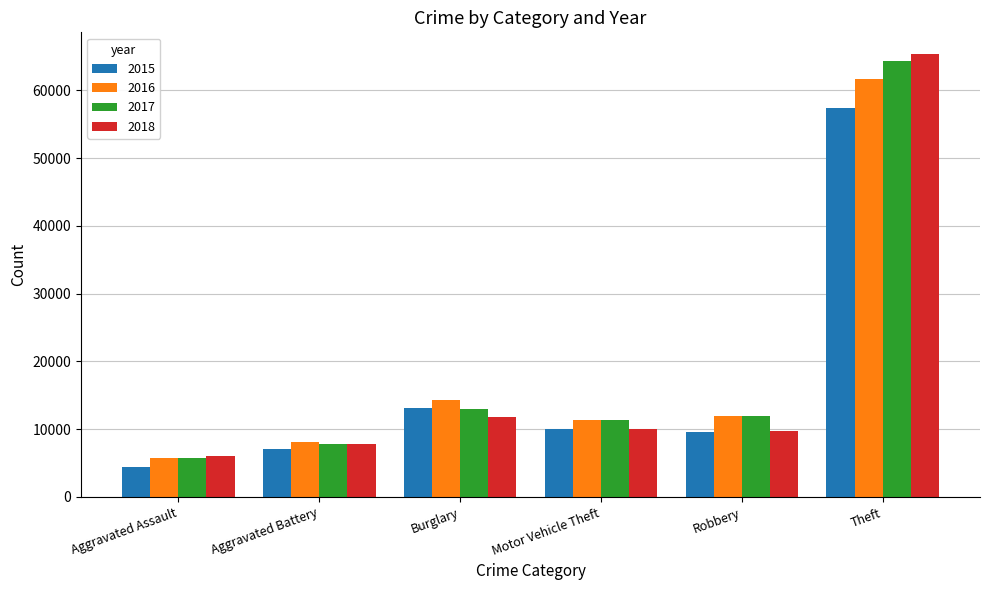

Reading right to left, what are all the values shown in this chart?

2015: 57347	9638	10068	13184	7018	4480
2016: 61618	11960	11286	14289	8085	5712
2017: 64380	11880	11380	13001	7845	5793
2018: 65281	9679	9983	11746	7735	6001